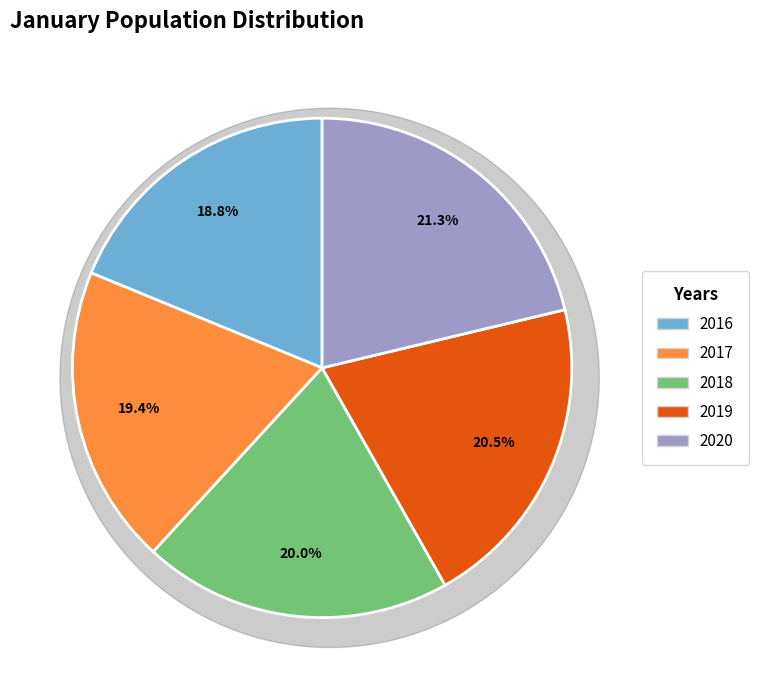

Is it true that 2020 is 21% of the pie?

True